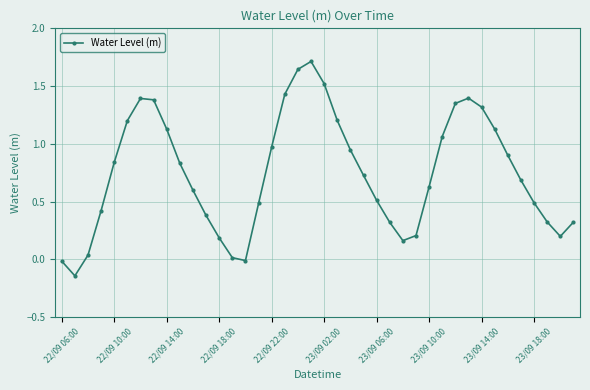

What is the maximum value shown in the chart?

1.7